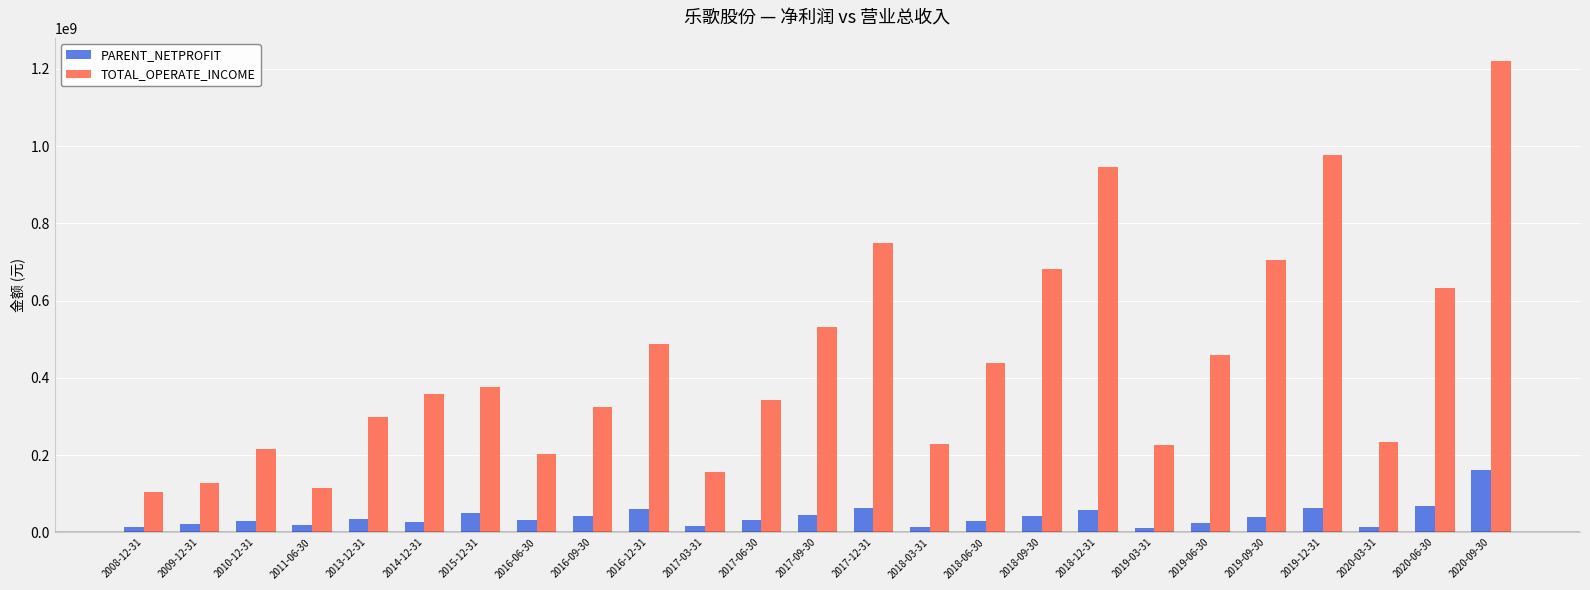

How many data points does each series have?

25